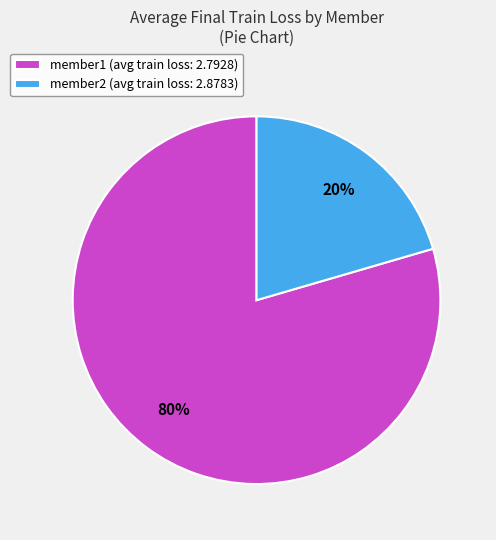

Combined, do member2 (avg train loss: 2.8783) and member1 (avg train loss: 2.7928) account for over 50%?

Yes